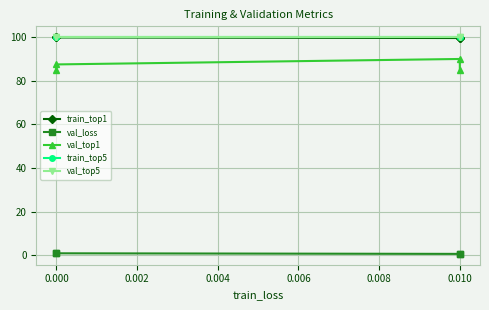

Reading right to left, list all the values displayed in this chart.

train_top1: 100.0	99.9	99.6	99.7
val_loss: 0.9	0.9	0.6	0.7
val_top1: 85.0	87.5	90.0	85.0
train_top5: 100.0	100.0	100.0	100.0
val_top5: 100.0	100.0	100.0	100.0